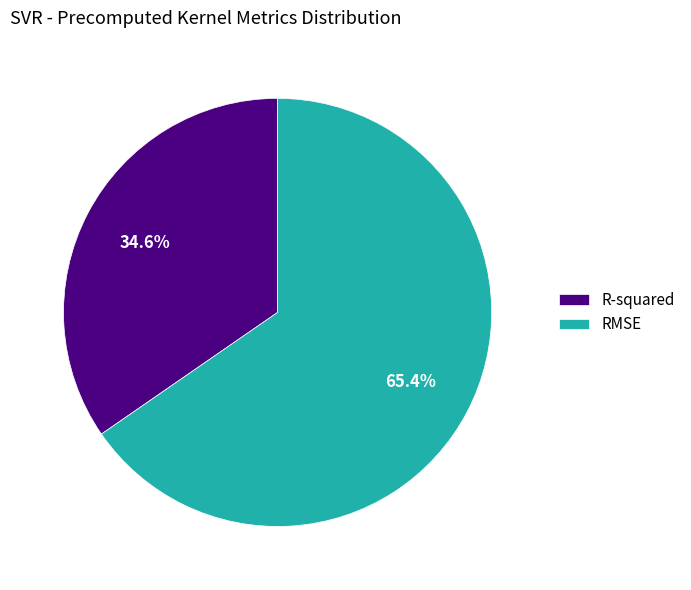

Is there any slice that represents more than half of the pie?

Yes